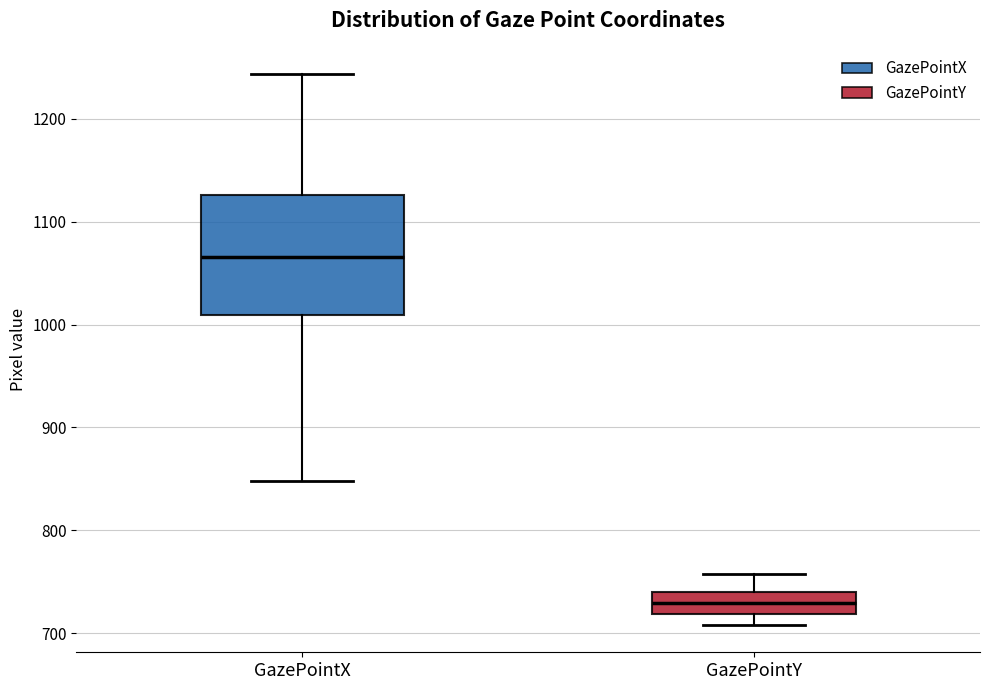

Which box has the highest median line?

GazePointX